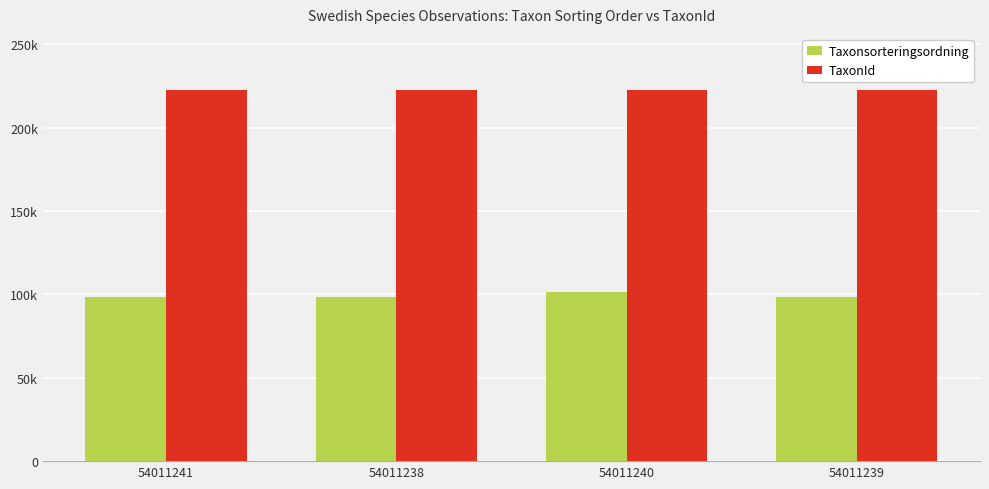

What are all the series names shown in the legend?

Taxonsorteringsordning, TaxonId